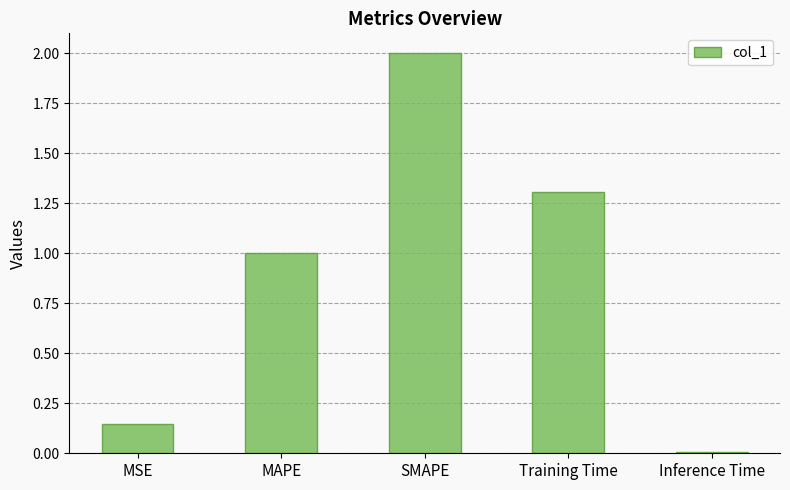

What position from the left is Training Time?

4